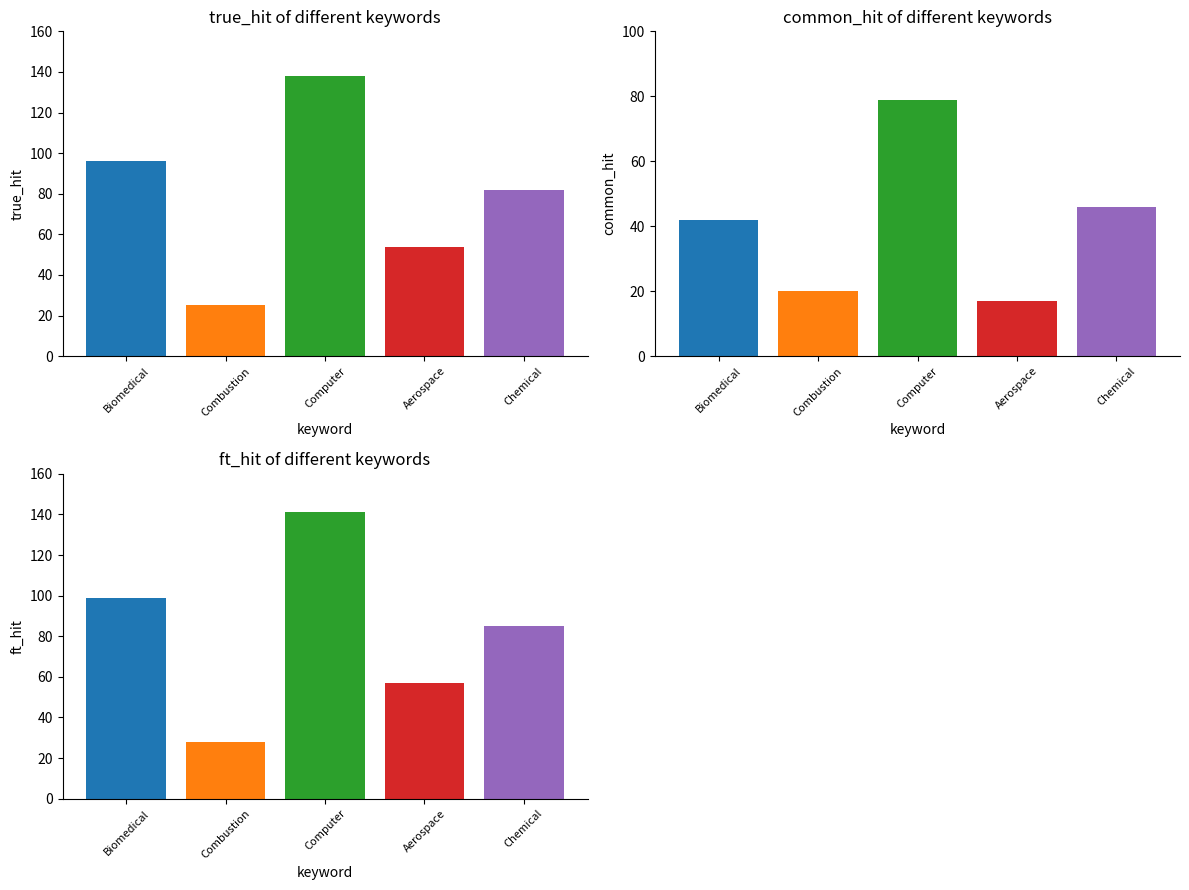

Is it true that common_hit equals 19 at Chemical?

False